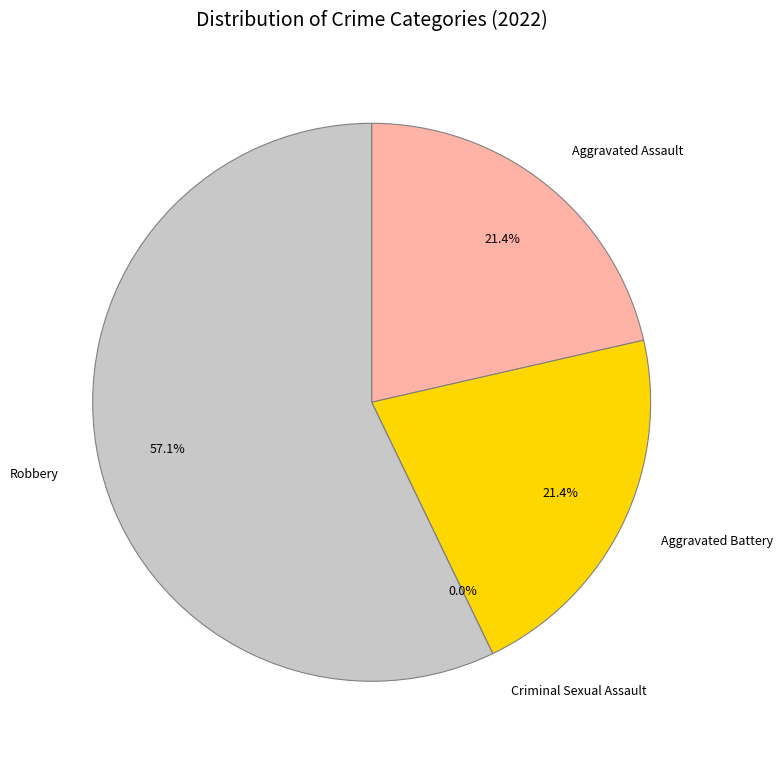

To the nearest percent, what is the combined percentage of Criminal Sexual Assault and Aggravated Assault?

21%